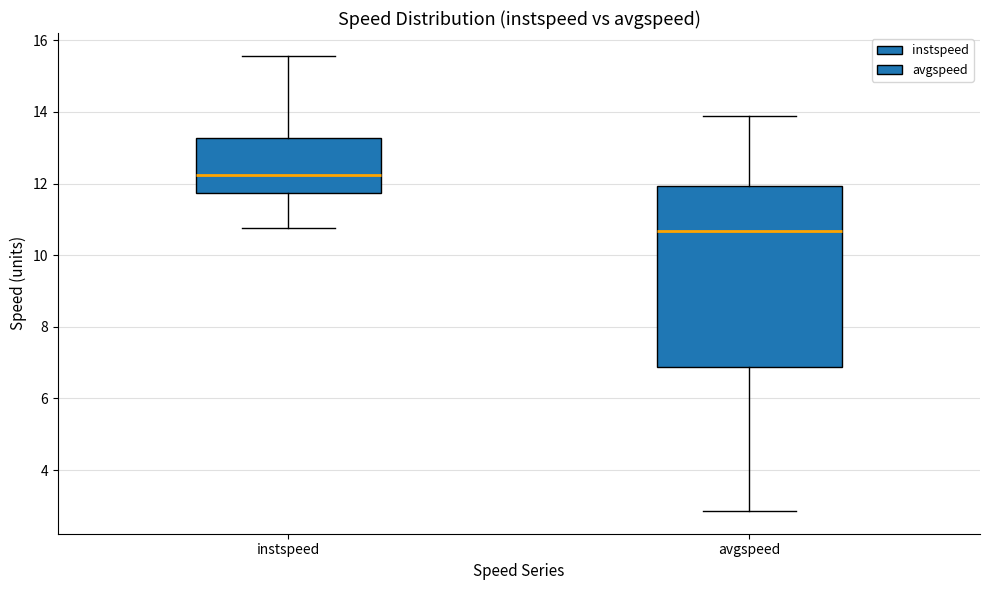

Reading left to right, transcribe this box plot: for each box, give where its median line is, the range the box spans, and where its two whiskers end, as read against the y-axis. The values are not printed on the chart, so give them approximately, as read against the axis.

instspeed: median 12.2, box 11.8 to 13.2, whiskers 10.8 to 15.6
avgspeed: median 10.6, box 6.8 to 12.0, whiskers 2.8 to 13.8